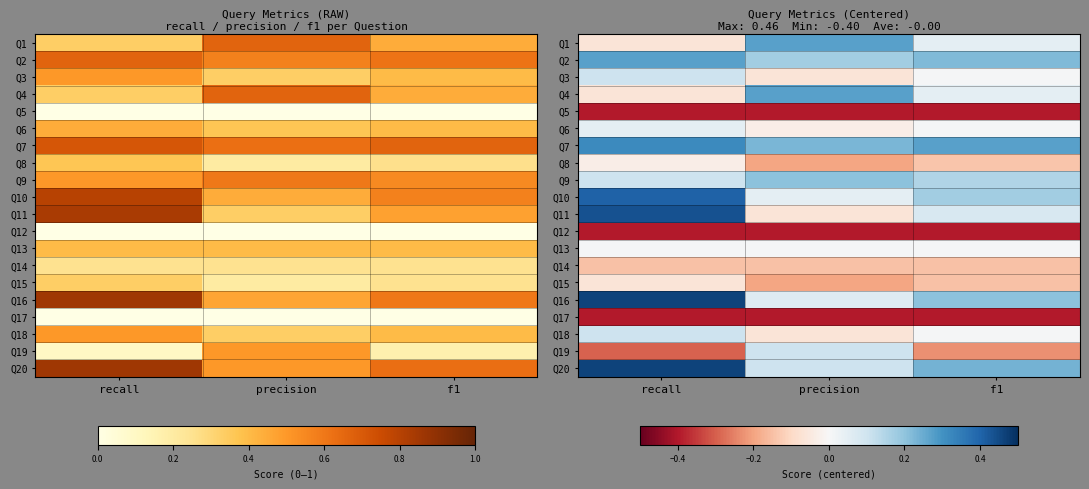

What is the difference between the maximum and minimum values in the Q16 series?

0.4